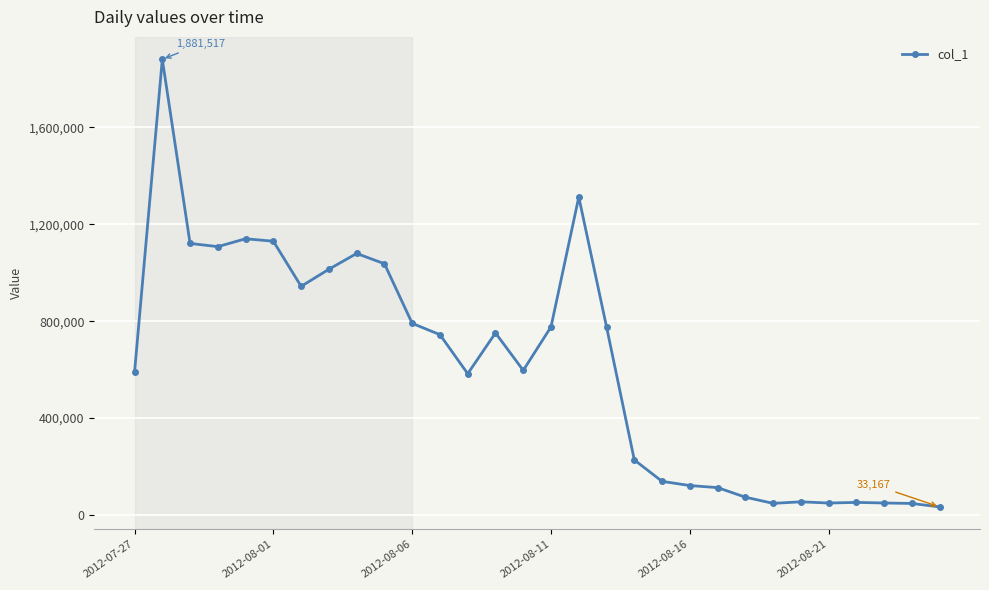

What is the difference between the maximum and second lowest values?

1833967